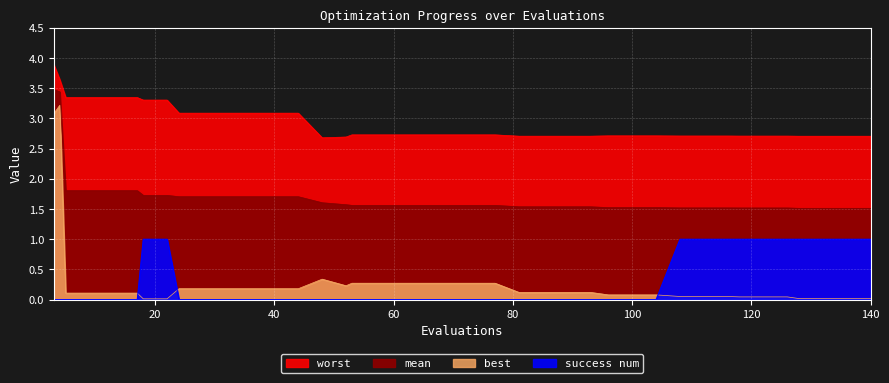

At how many categories does at least one series exceed 1?

40